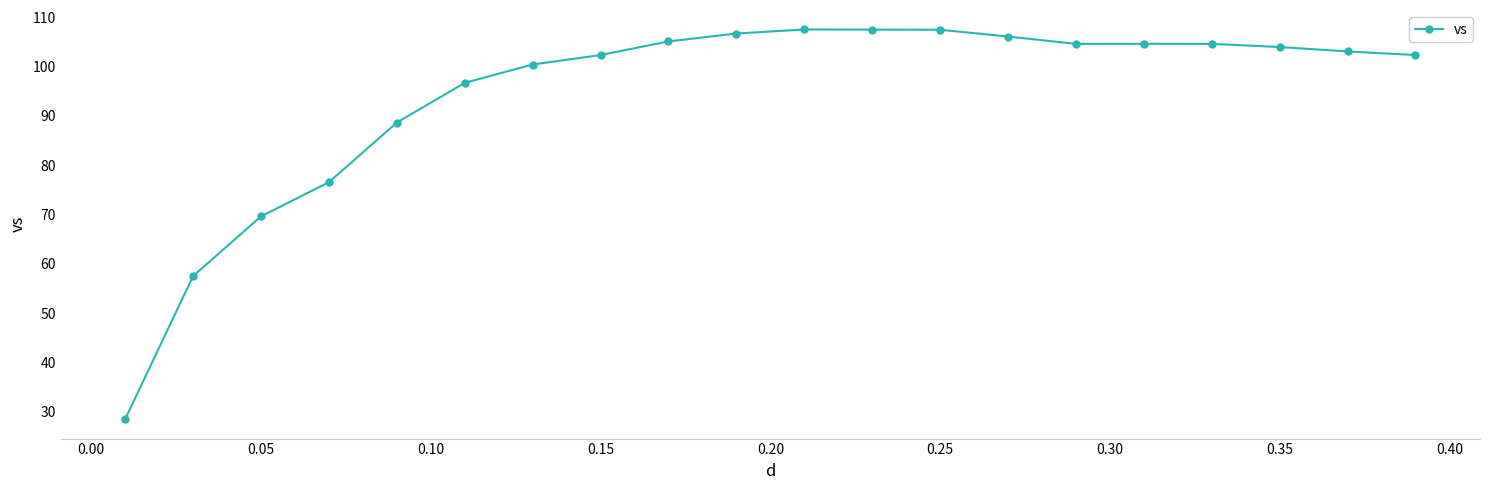

Reading right to left, list all the values displayed in this chart.

102.3	103.1	104.0	104.6	104.6	104.6	106.1	107.5	107.5	107.5	106.7	105.1	102.3	100.4	96.7	88.7	76.6	69.6	57.5	28.5